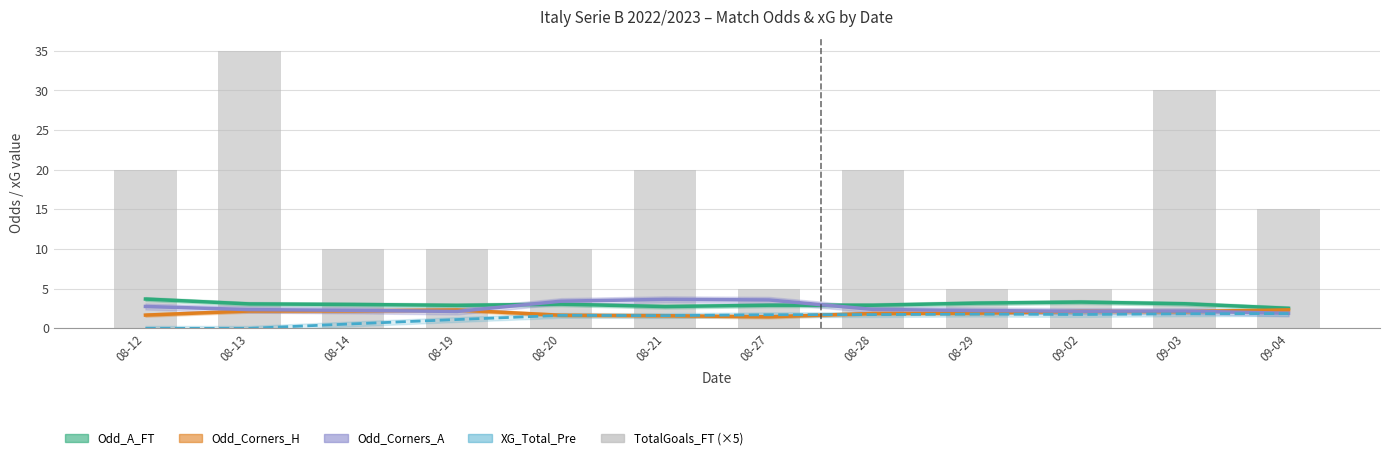

Which series has the largest total across all categories?

TotalGoals_FT (scaled)